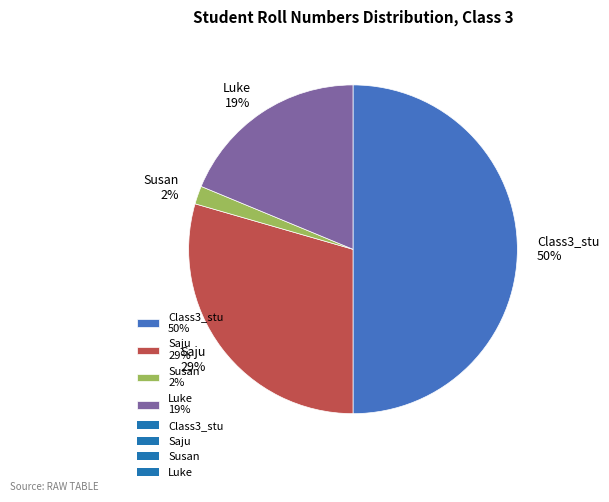

True or false: Susan 2% accounts for 15% of the total.

False